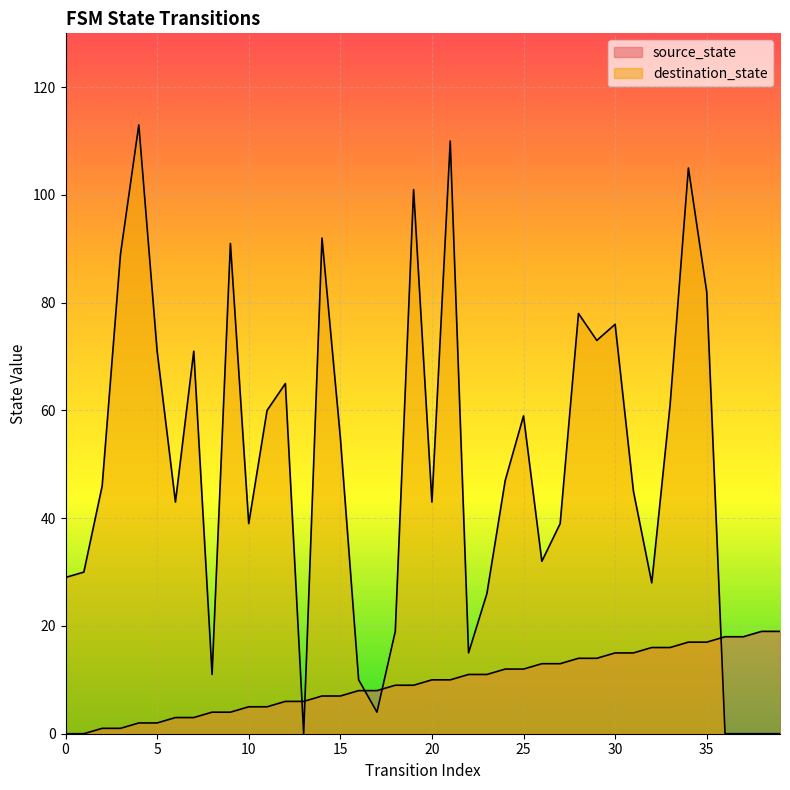

How many lines are shown in the chart?

2